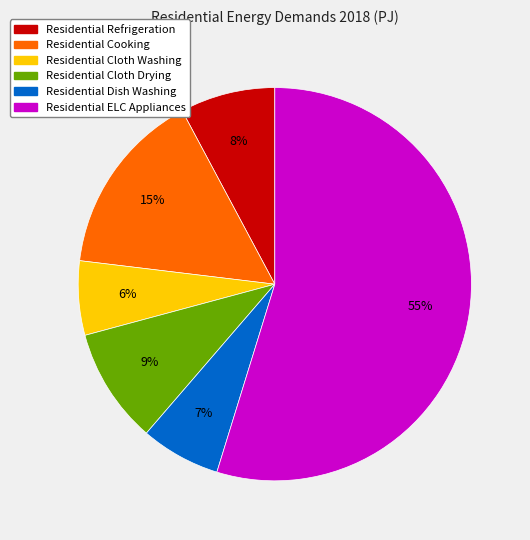

What percentage is the Residential Refrigeration slice, to the nearest percent?

8%